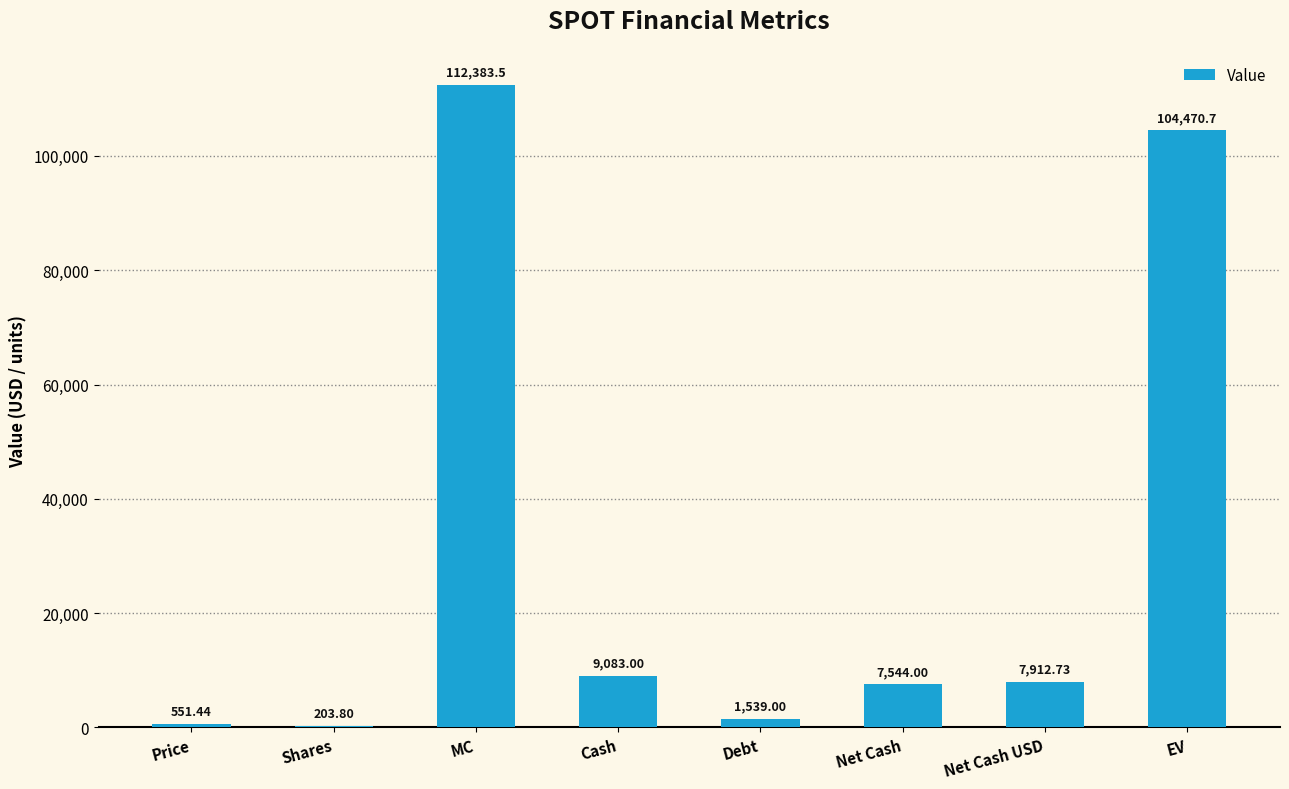

Approximately how many times larger is the value at Net Cash compared to Shares?

37.0